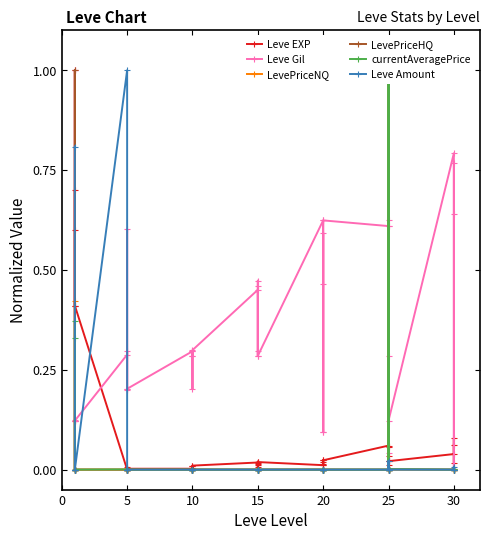

What is the maximum value shown in the chart?

1.0